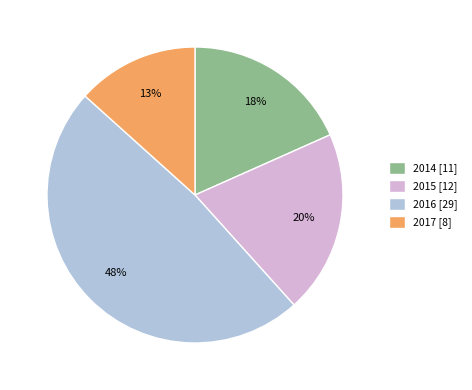

How many slices are in this pie chart?

4